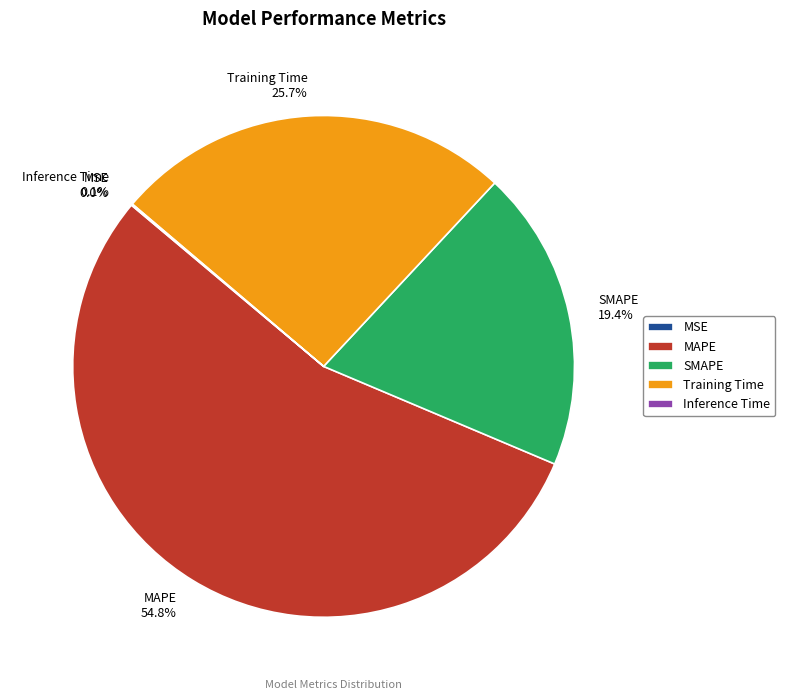

Is MAPE the majority of the pie?

Yes